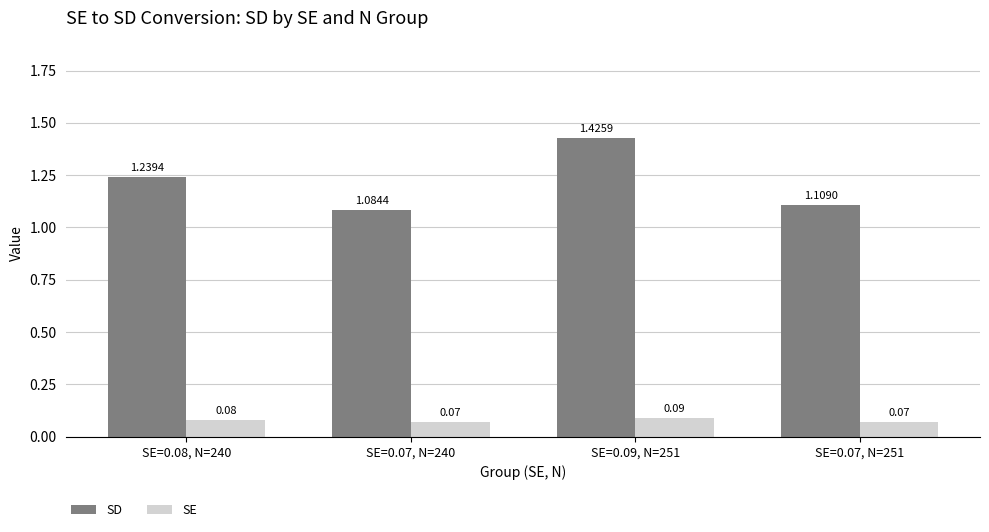

What is the spread (max minus min) of values at SE=0.09, N=251?

1.3